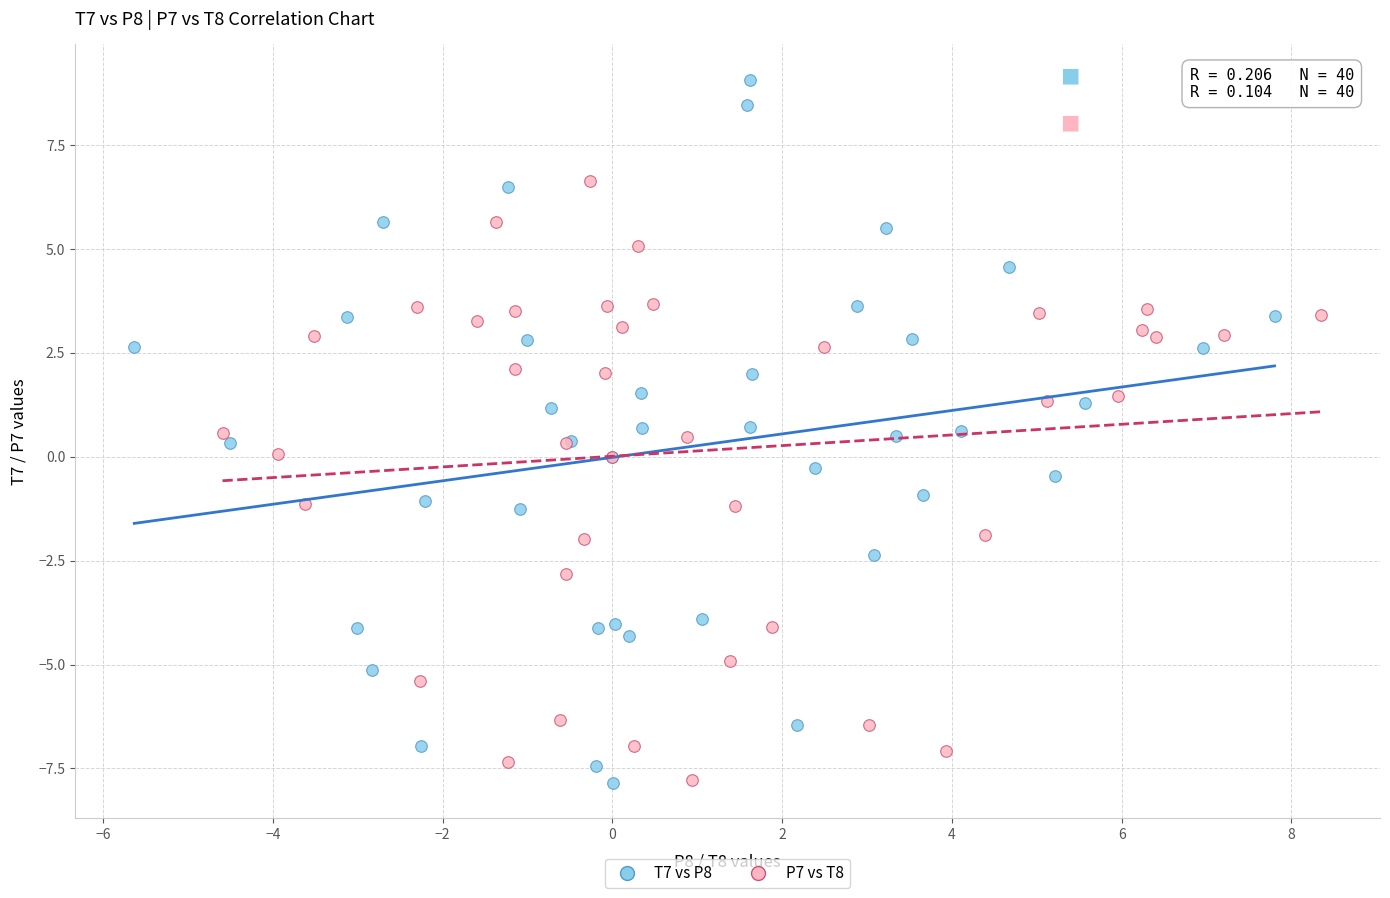

Which series reaches the maximum Y coordinate?

T7 vs P8